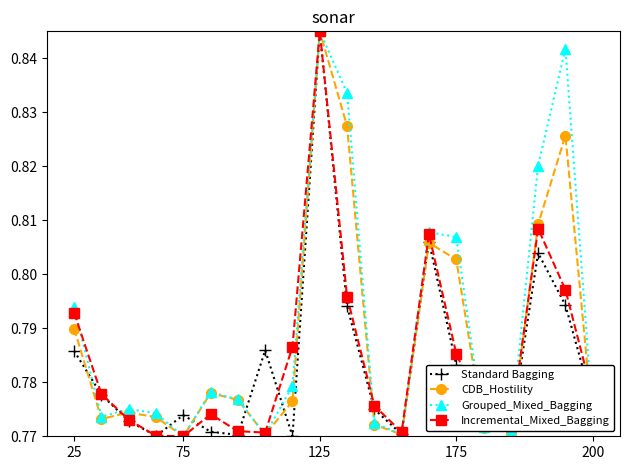

What are all the series names shown in the legend?

Standard Bagging, CDB_Hostility, Grouped_Mixed_Bagging, Incremental_Mixed_Bagging